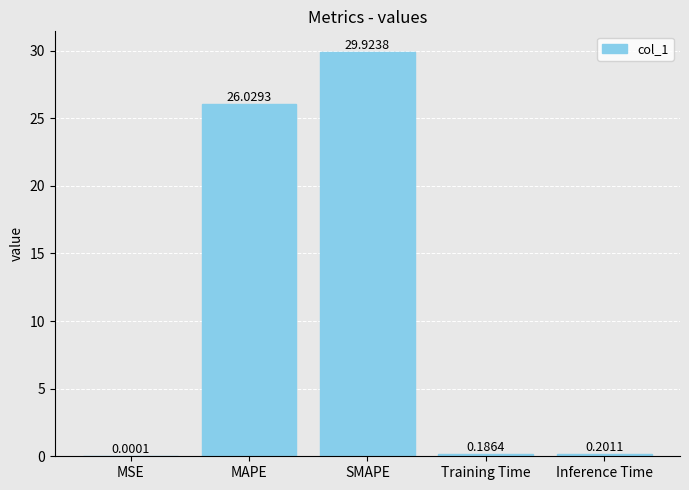

What is the sum of all values?

56.3